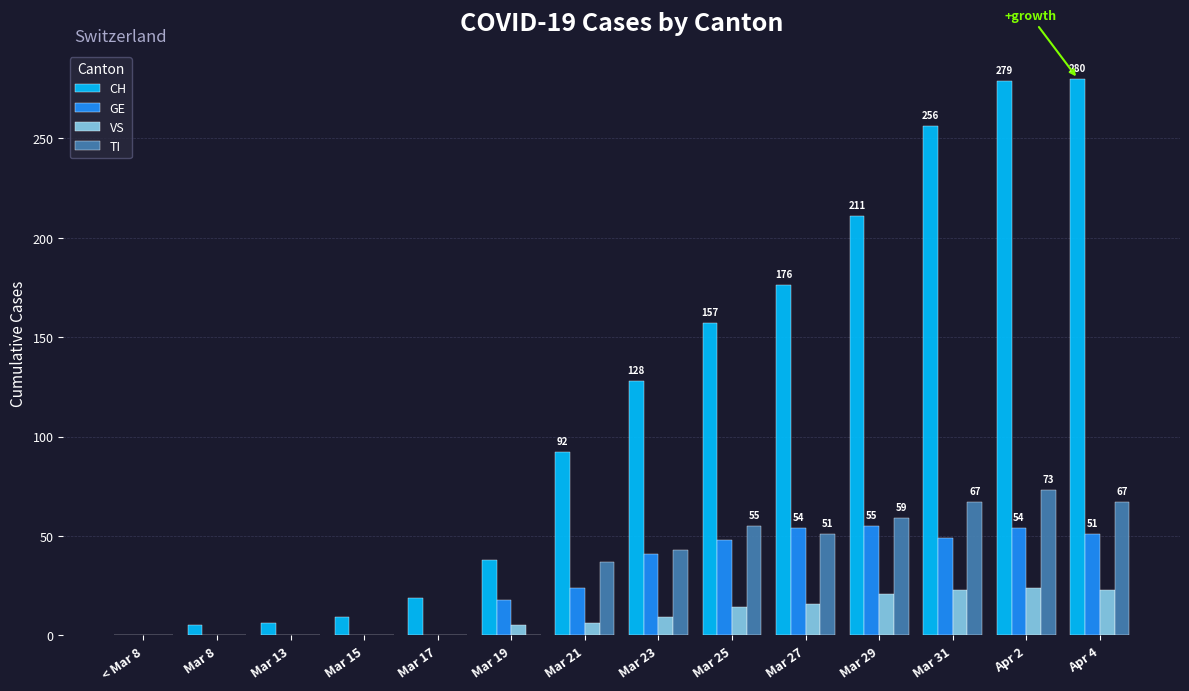

What are all the series names shown in the legend?

CH, GE, VS, TI